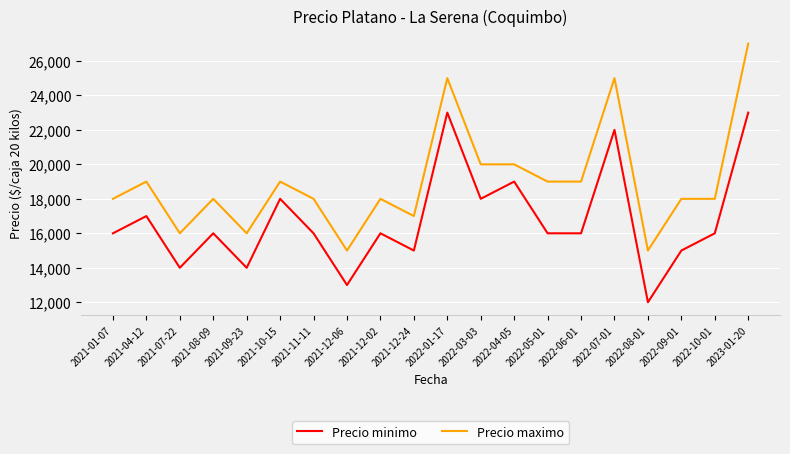

True or false: Precio maximo and Precio minimo cross at least once.

False